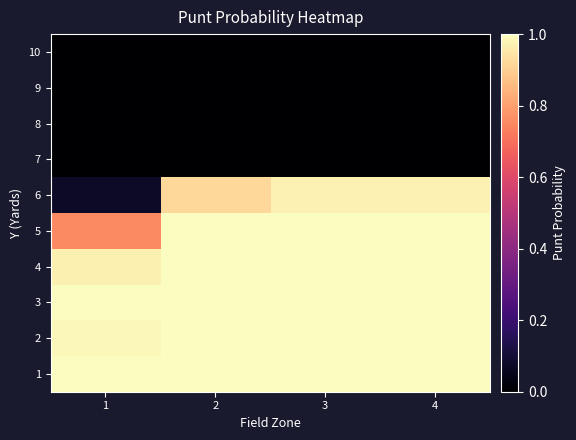

Reading left to right, transcribe all the data shown in this chart.

1: 1=1.0	2=1.0	3=1.0	4=1.0
2: 1=1.0	2=1.0	3=1.0	4=1.0
3: 1=1.0	2=1.0	3=1.0	4=1.0
4: 1=1.0	2=1.0	3=1.0	4=1.0
5: 1=0.8	2=1.0	3=1.0	4=1.0
6: 1=0.1	2=0.9	3=1.0	4=1.0
7: 1=0.0	2=0.0	3=0.0	4=0.0
8: 1=0.0	2=0.0	3=0.0	4=0.0
9: 1=0.0	2=0.0	3=0.0	4=0.0
10: 1=0.0	2=0.0	3=0.0	4=0.0